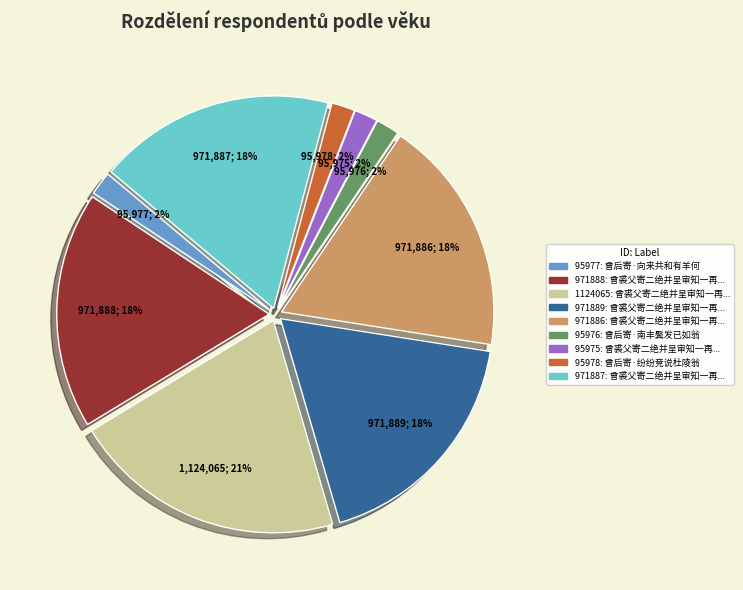

To the nearest percent, what is the average slice percentage?

11%